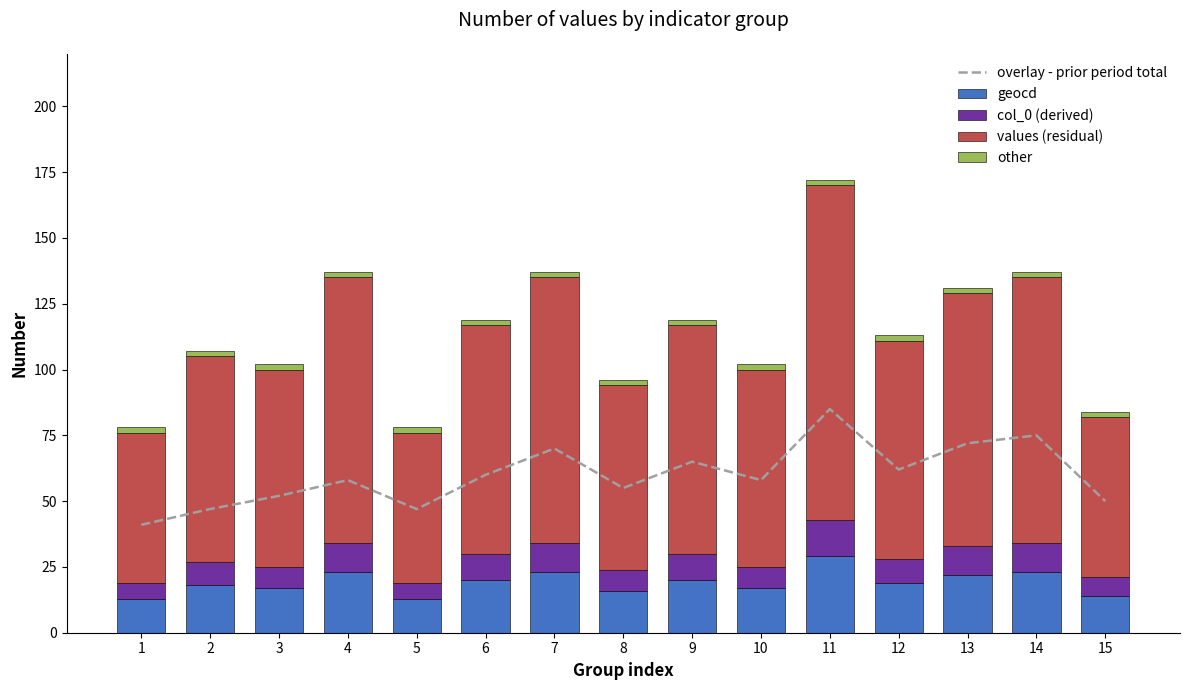

What is the total value across all series at 11?

257